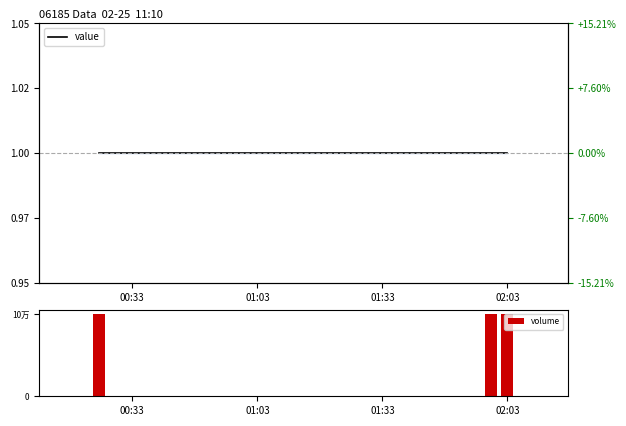

Are the bars grouped side by side (vs. stacked)?

Yes